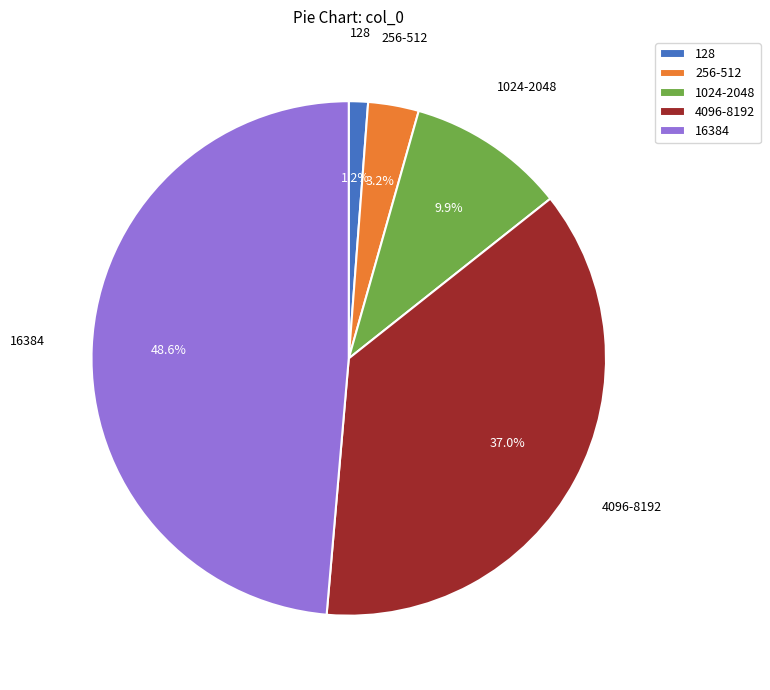

How many segments does this pie chart have?

5